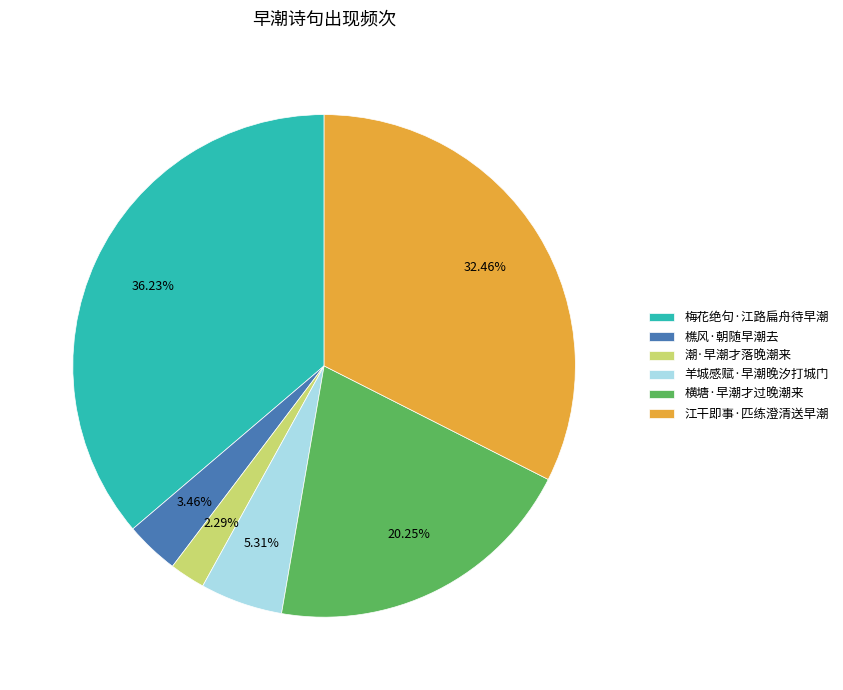

Which category has the smallest portion of the pie?

潮·早潮才落晚潮来